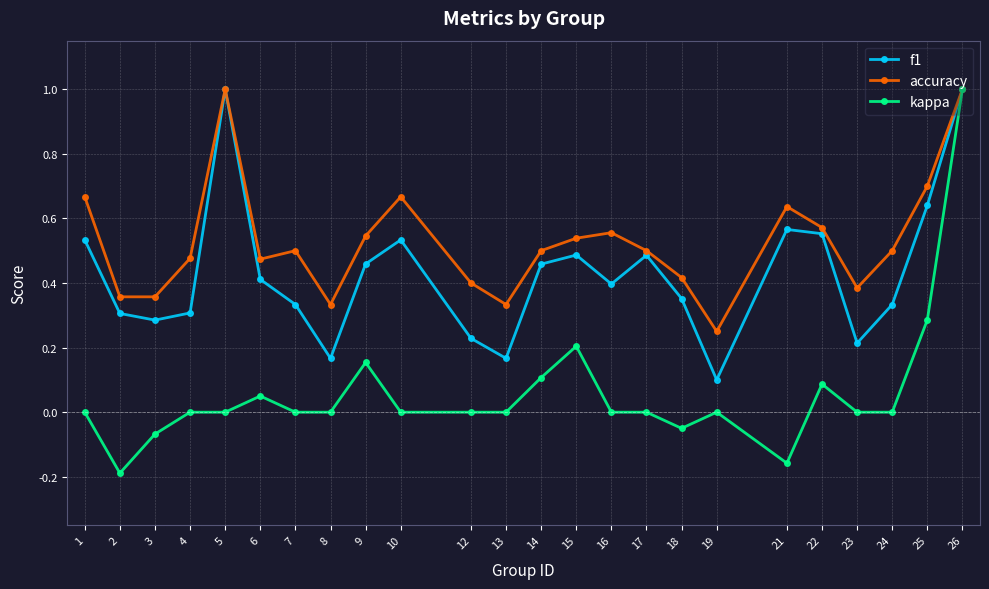

What is the greatest value displayed?

1.0